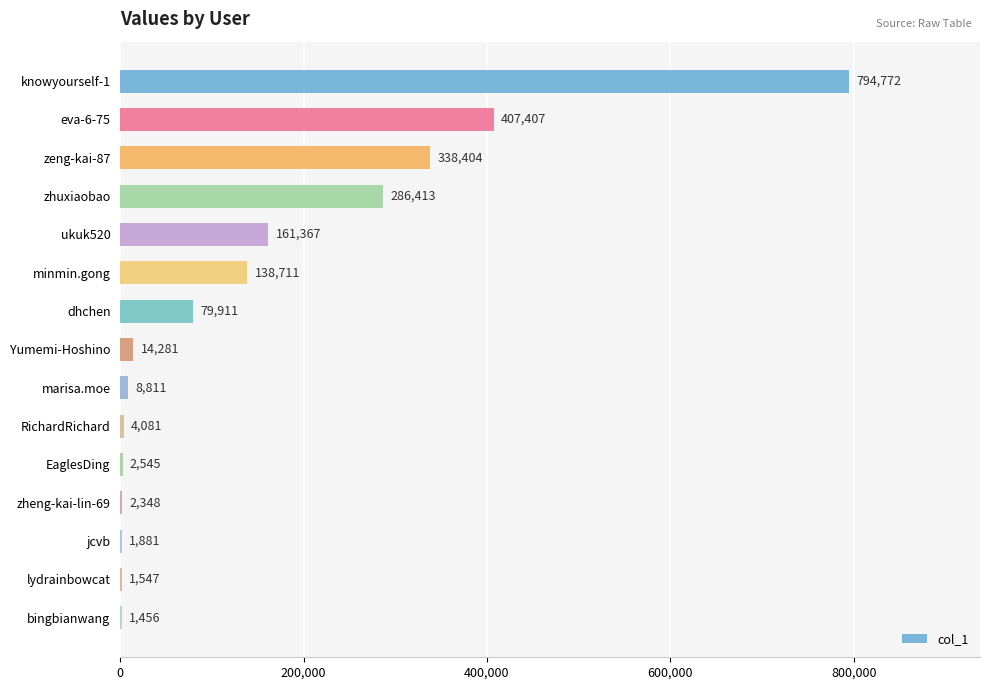

Reading bottom to top, list all the values displayed in this chart.

bingbianwang=1456	lydrainbowcat=1547	jcvb=1881	zheng-kai-lin-69=2348	EaglesDing=2545	RichardRichard=4081	marisa.moe=8811	Yumemi-Hoshino=14281	dhchen=79911	minmin.gong=138711	ukuk520=161367	zhuxiaobao=286413	zeng-kai-87=338404	eva-6-75=407407	knowyourself-1=794772